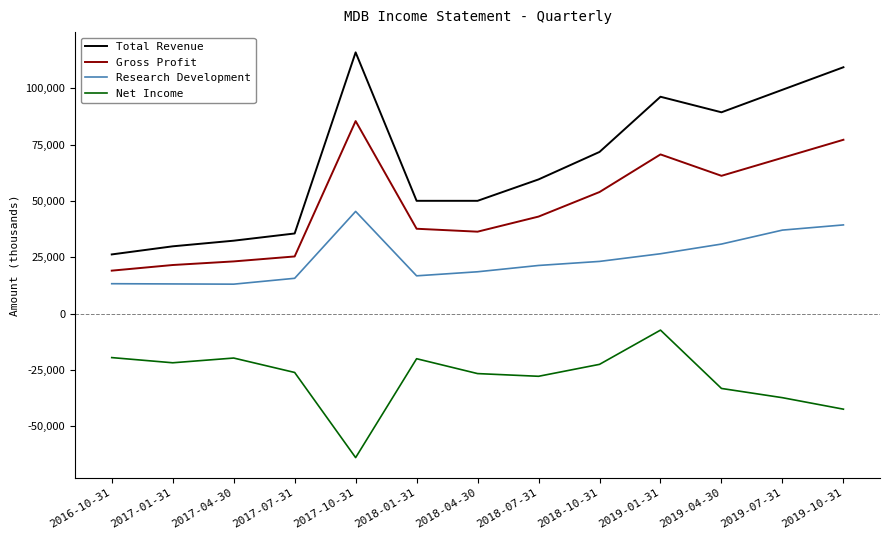

What is the minimum value for Net Income?

-63900